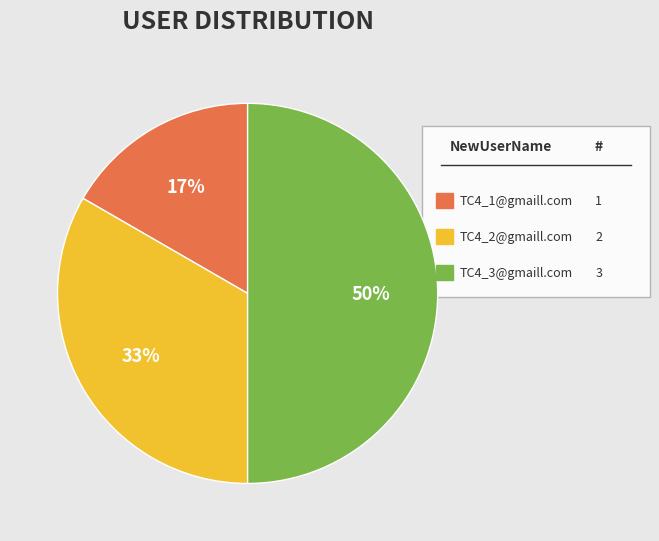

To the nearest percent, what is the difference between the largest and smallest slice percentages?

33%